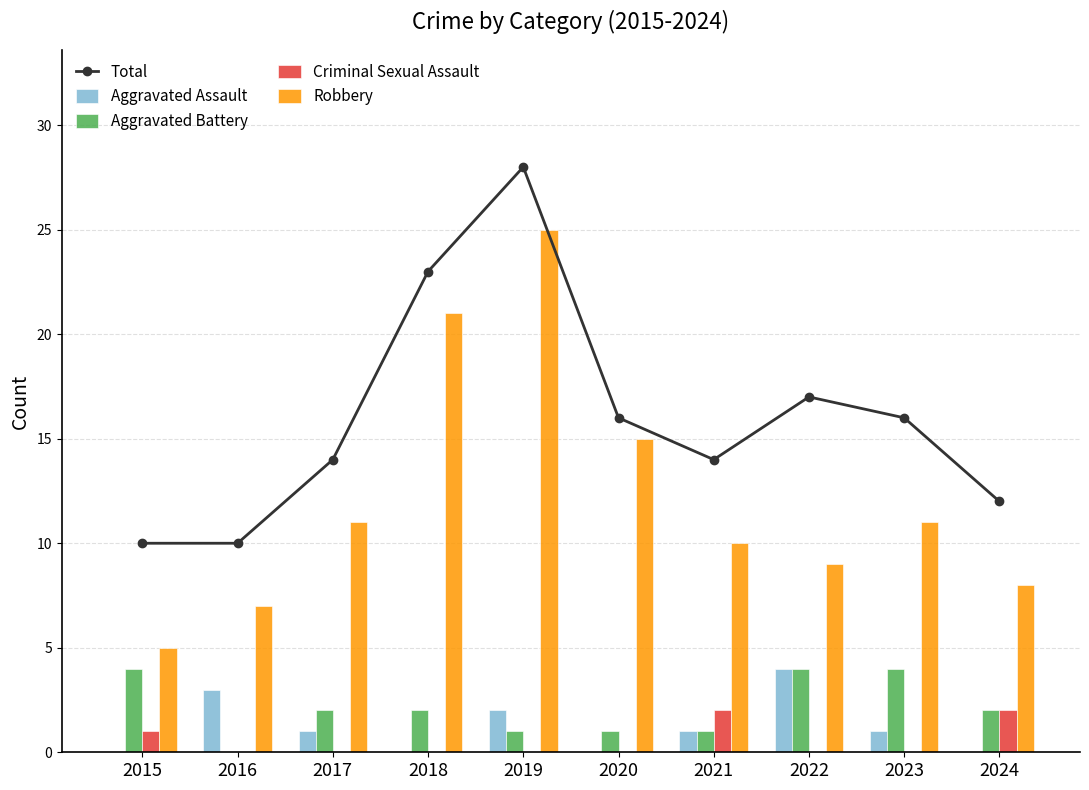

What is the value of the Aggravated Battery bar at the 6th from the left?

1